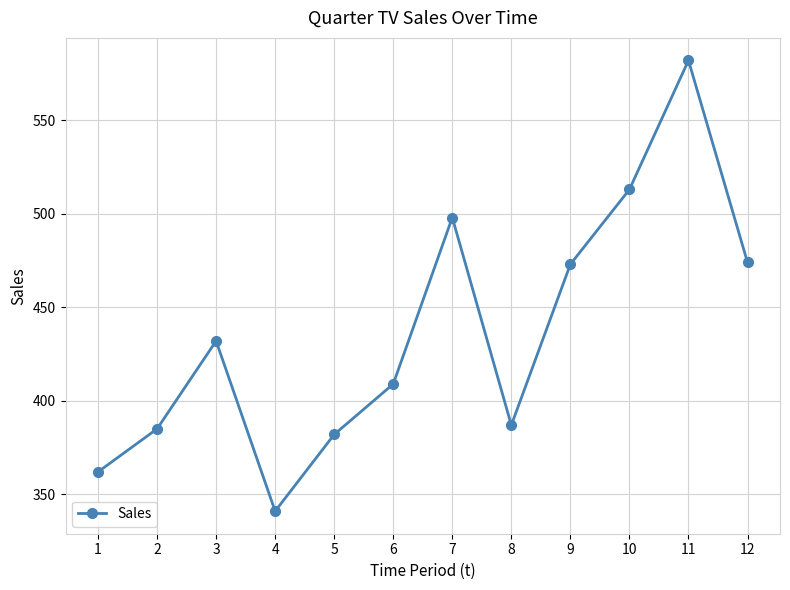

What is the sum of the values at 7 and 6?

907